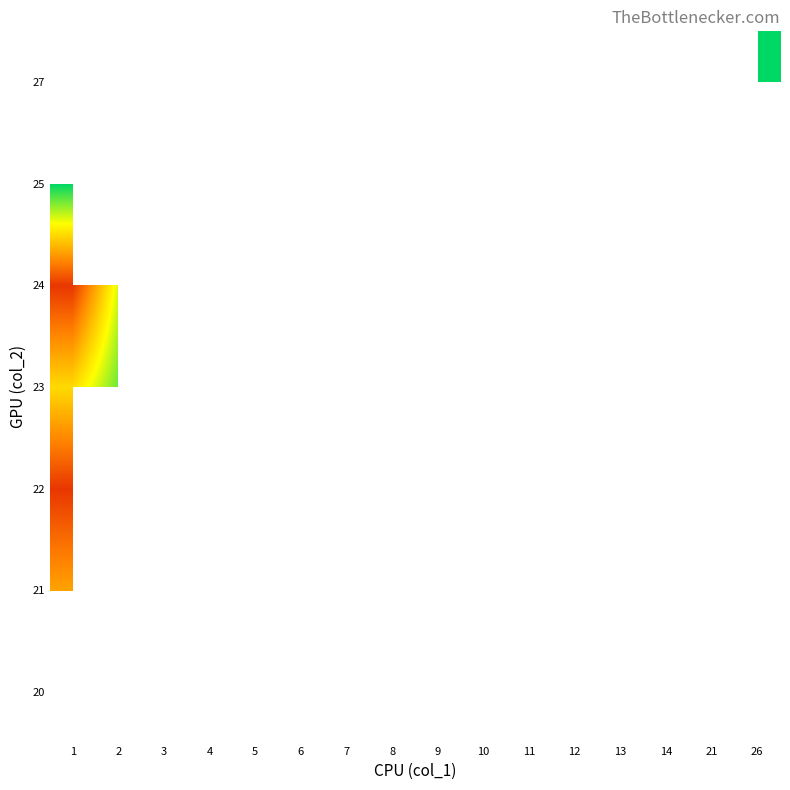

At which category does the chart reach its minimum across all series?

4